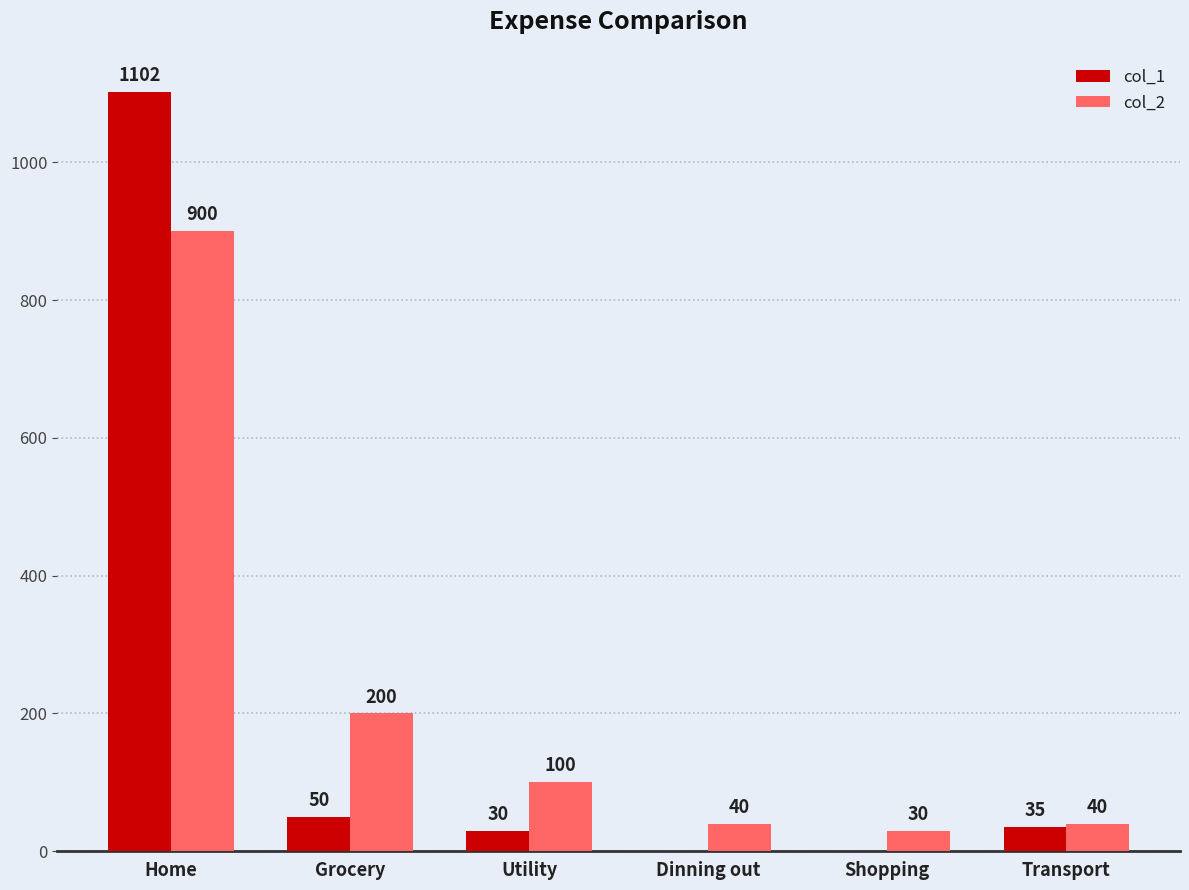

The value of col_2 at Home is 1535. True or false?

False